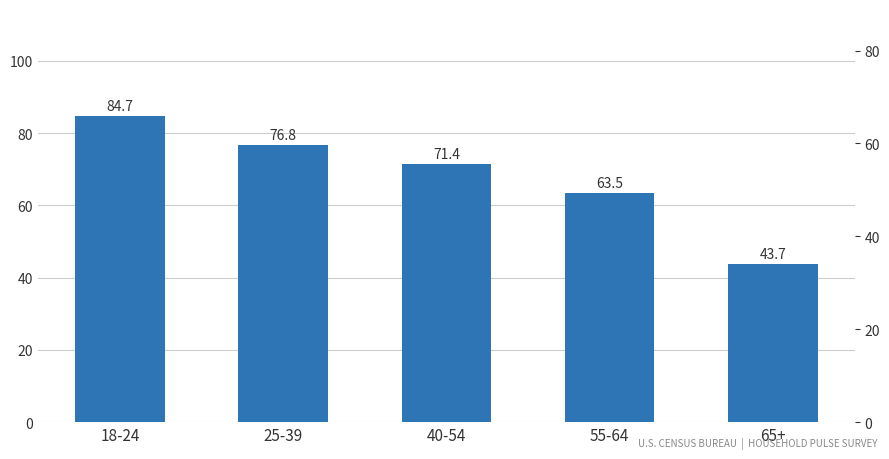

Which label corresponds to the smallest value in the chart?

65+